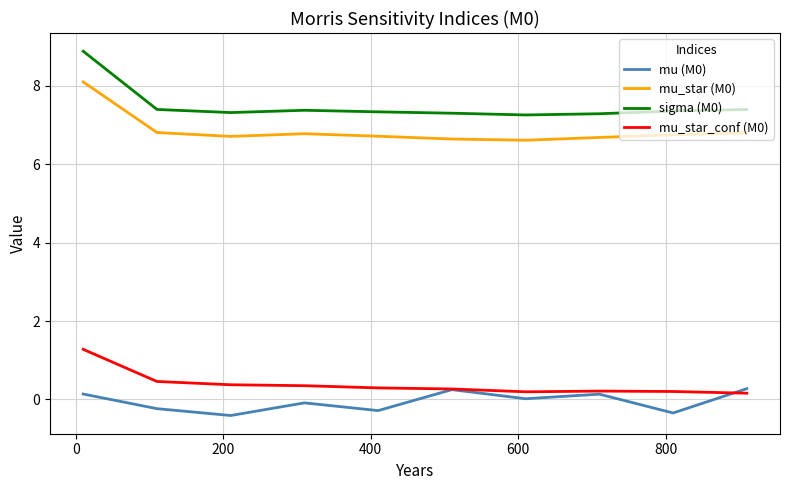

What is the highest value of the mu_star_conf (M0) series?

1.3